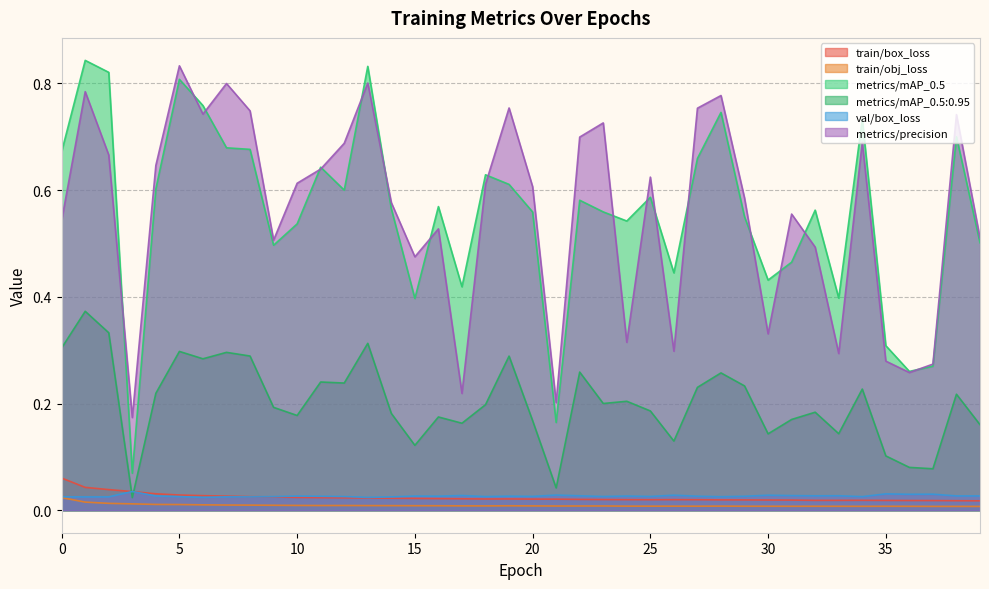

Where do metrics/mAP_0.5:0.95 and train/box_loss first cross each other?

2 and 3